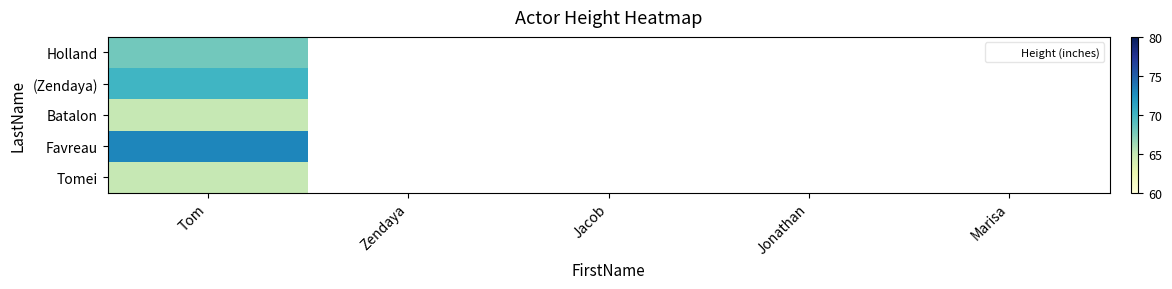

At which label is Holland closest to 68?

Tom